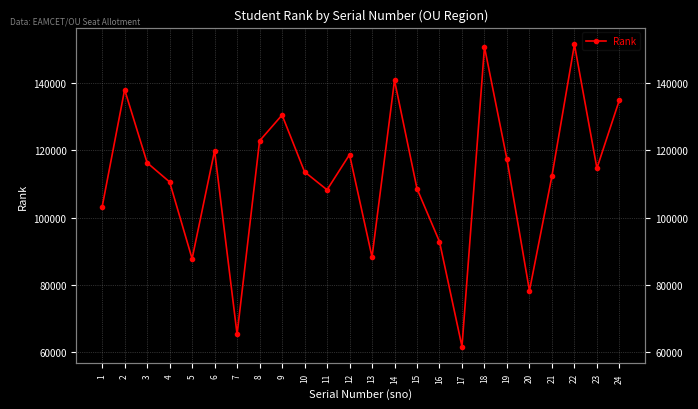

What is the minimum value shown in the chart?

61740